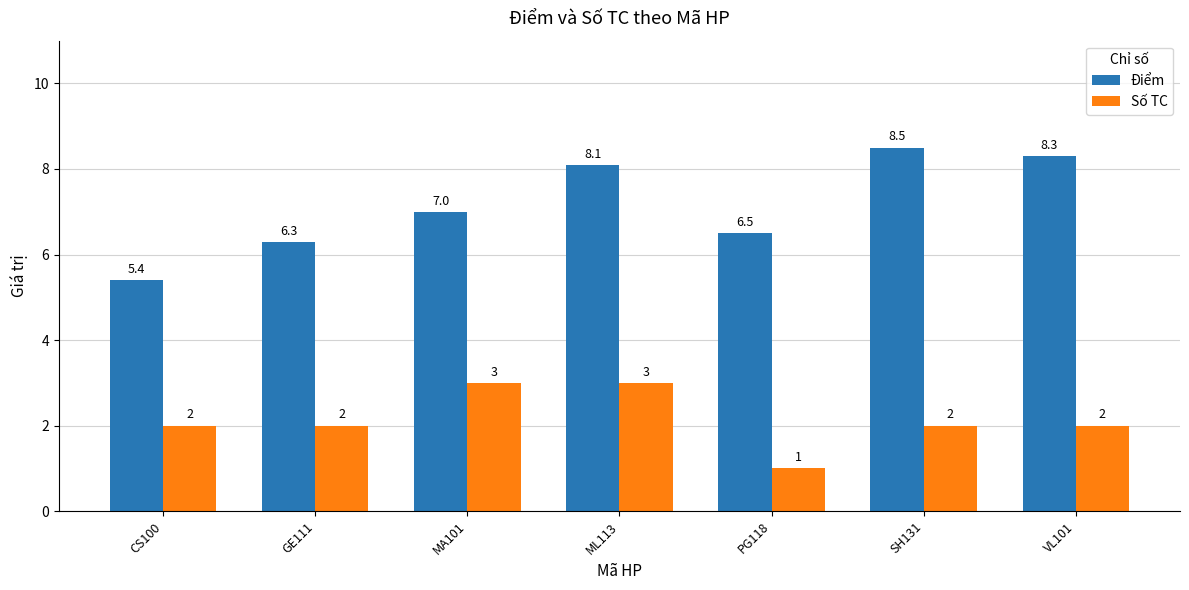

What is the difference between the Điểm values at ML113 and CS100?

2.7